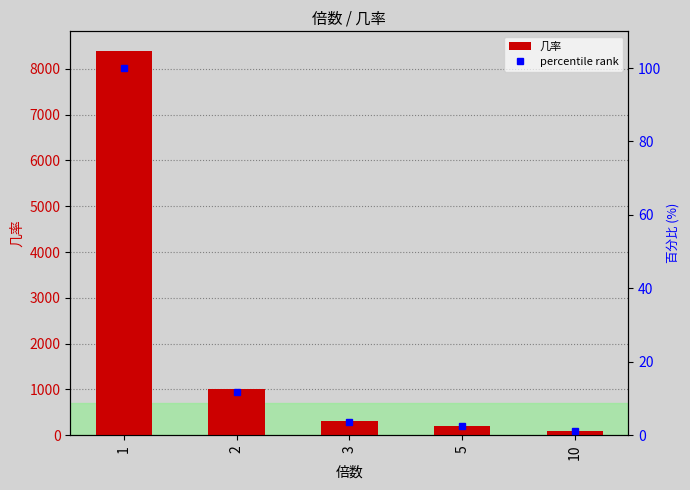

List the series in order of their overall mean, highest first.

几率, percentile rank